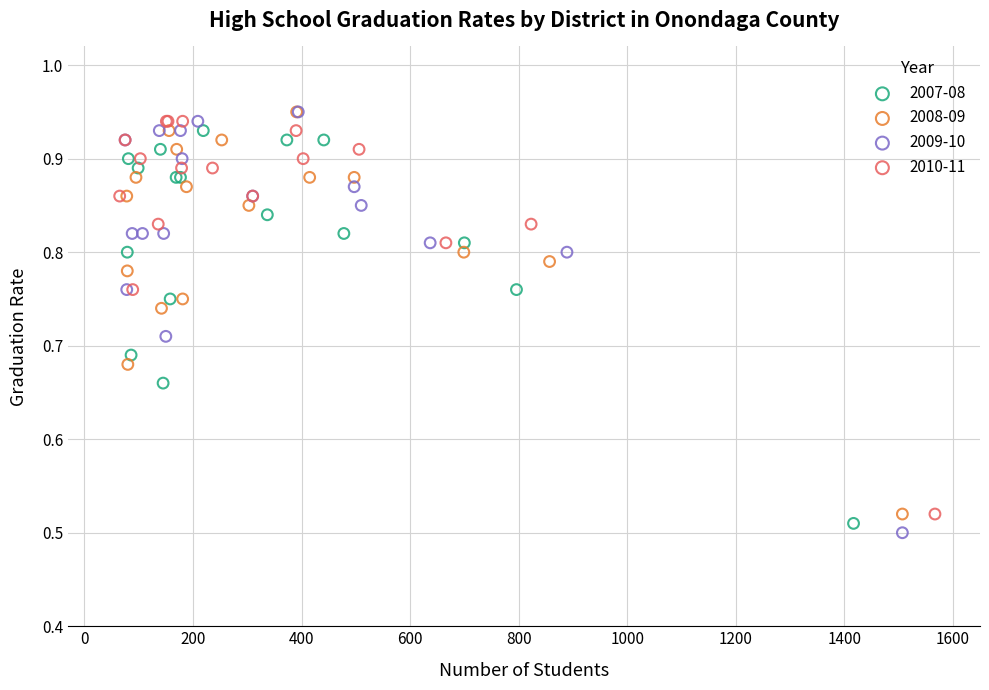

What are all the series names shown in the legend?

2007-08, 2008-09, 2009-10, 2010-11